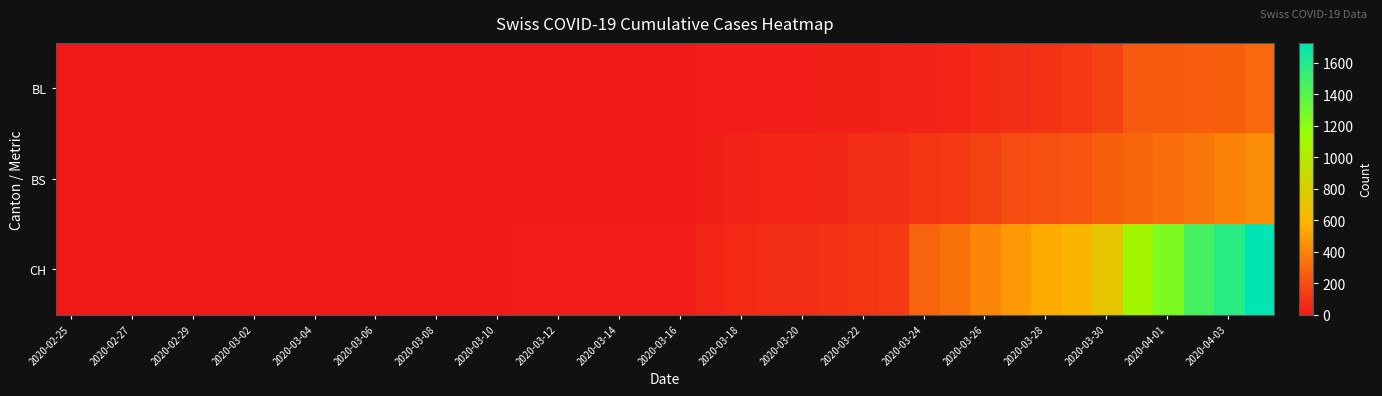

How many categories are shown in the chart?

40